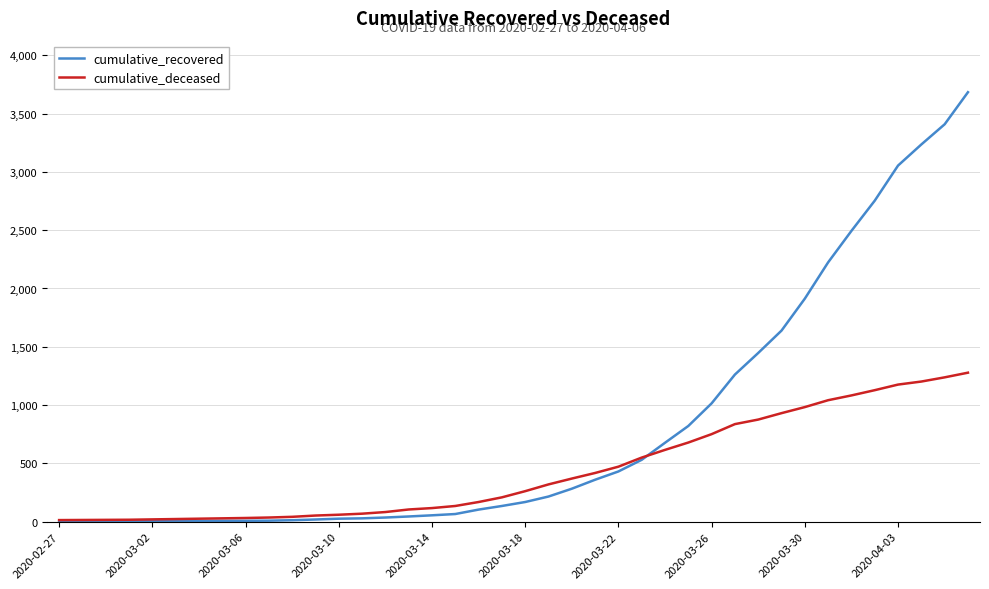

What is the maximum value shown in the chart?

3683